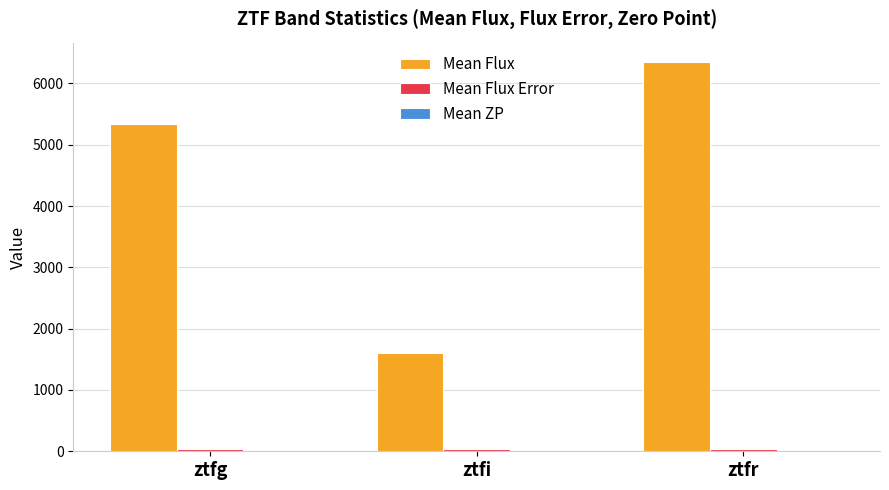

Which series has the largest range (max minus min)?

Mean Flux